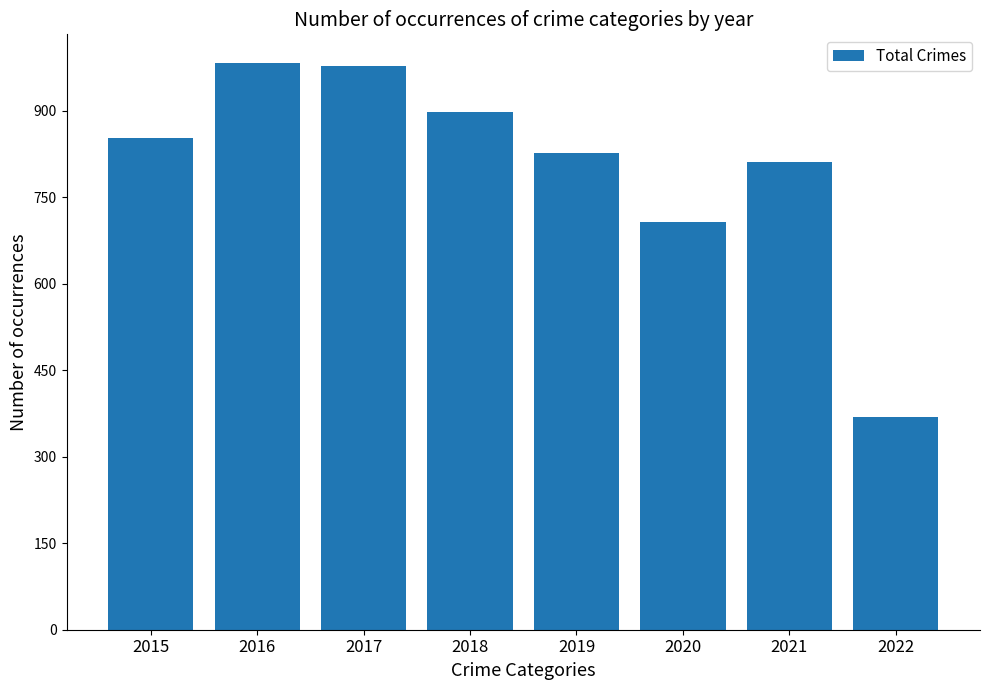

What is the maximum value shown in the chart?

983